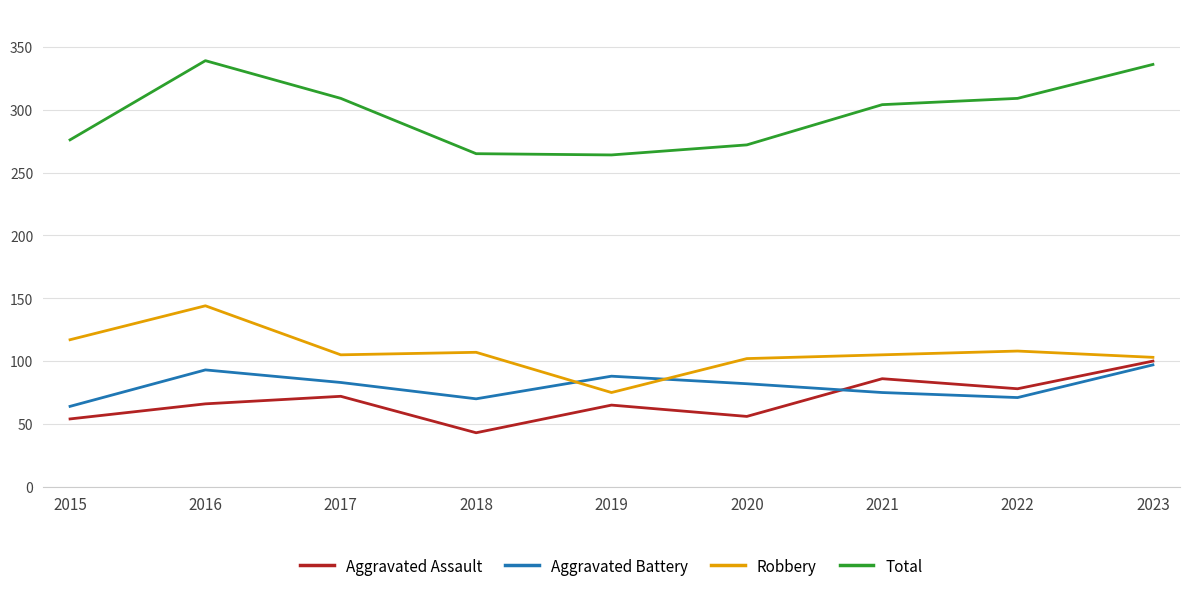

What is the difference between the highest and lowest values at 2022?

238